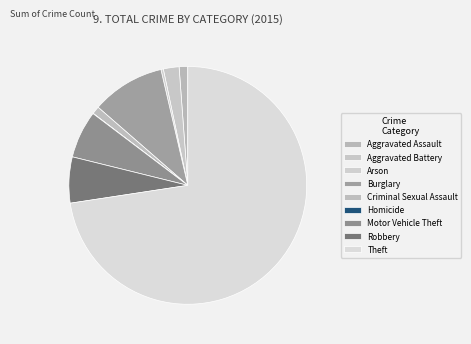

To the nearest percent, what is the average slice percentage?

11%